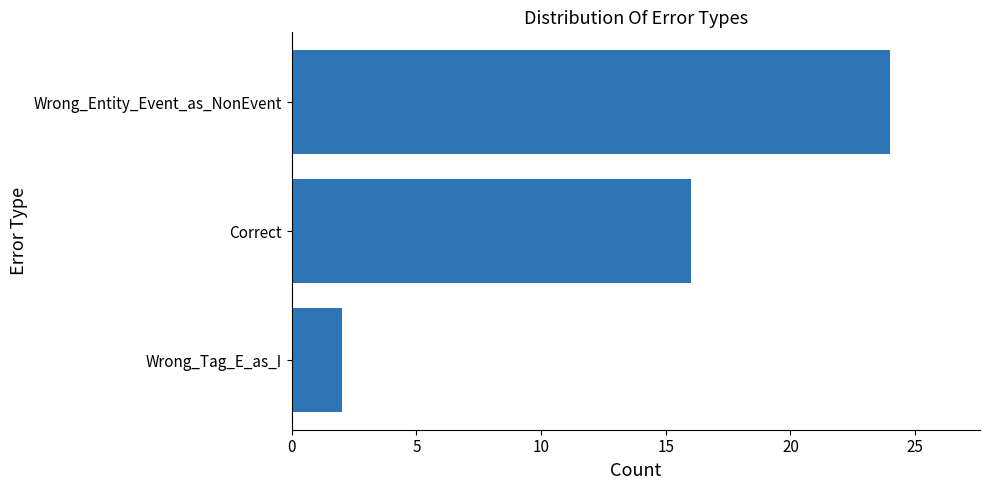

Rank the categories by value from lowest to highest.

Wrong_Tag_E_as_I, Correct, Wrong_Entity_Event_as_NonEvent